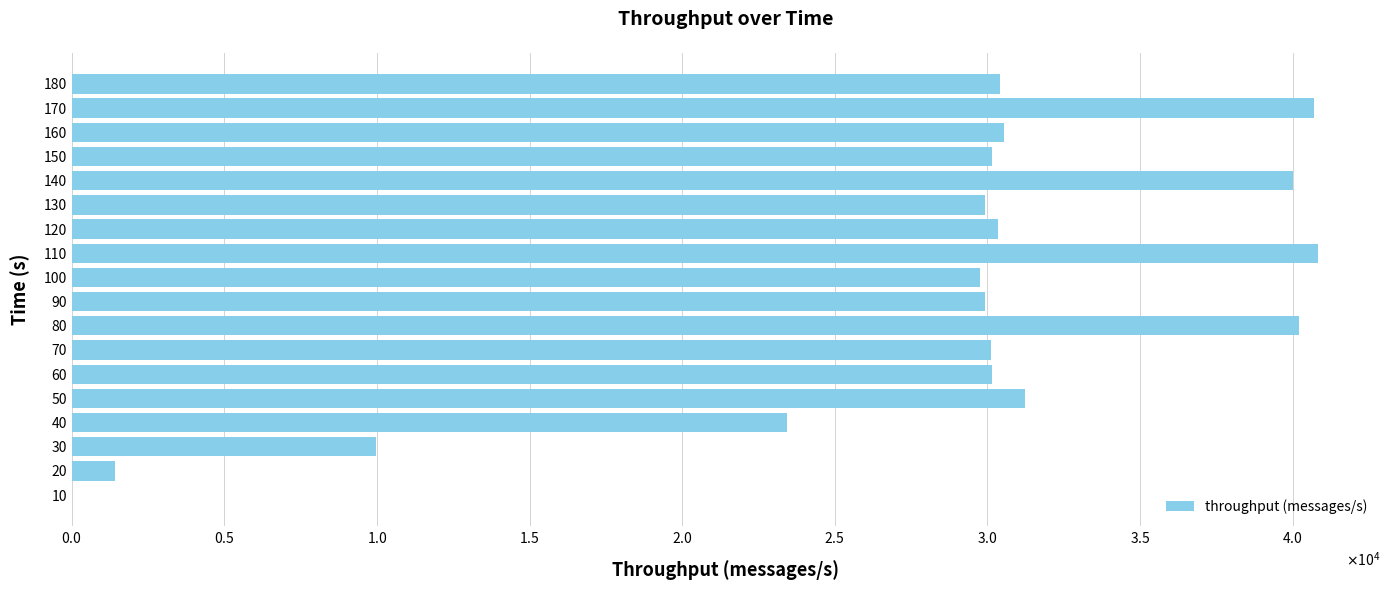

Are the bars horizontal?

Yes